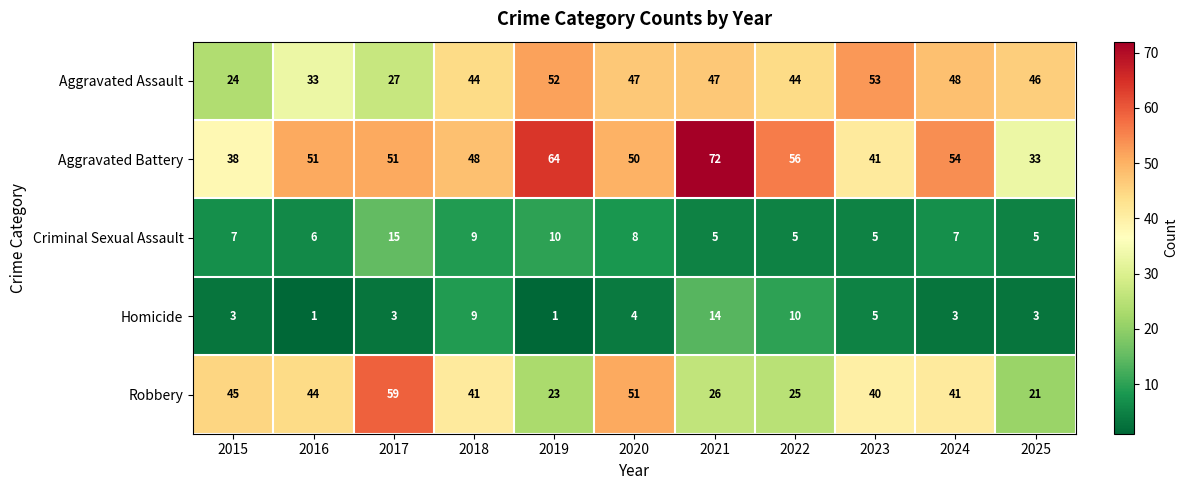

True or false: Aggravated Battery has a value of 33 at 2025.

True